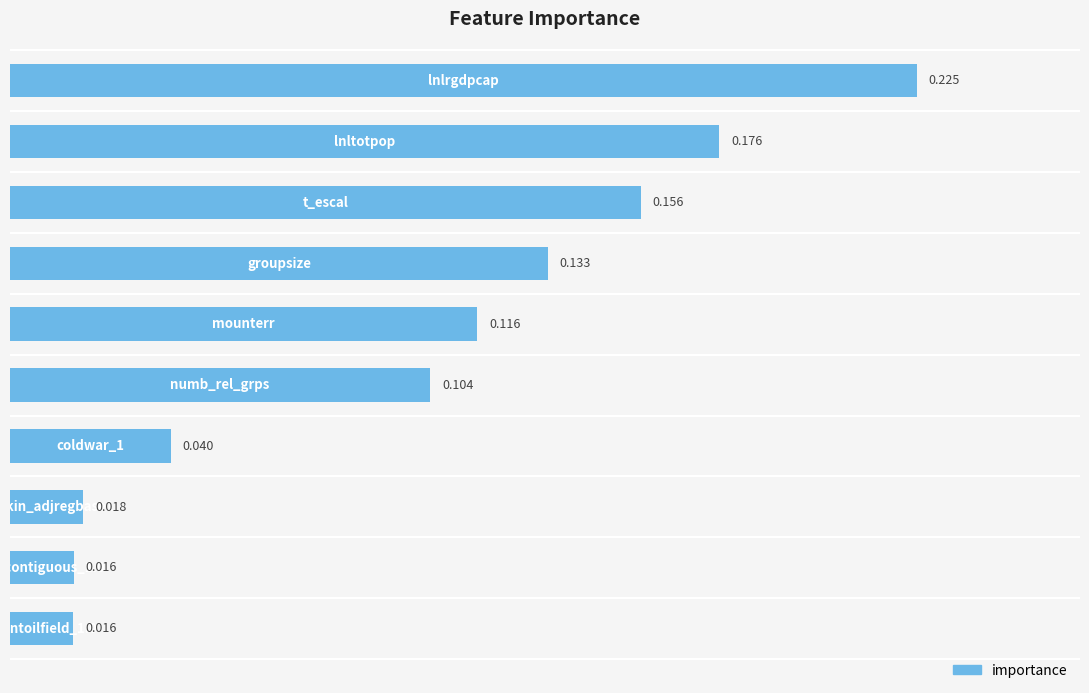

Count the number of data series in this chart.

1